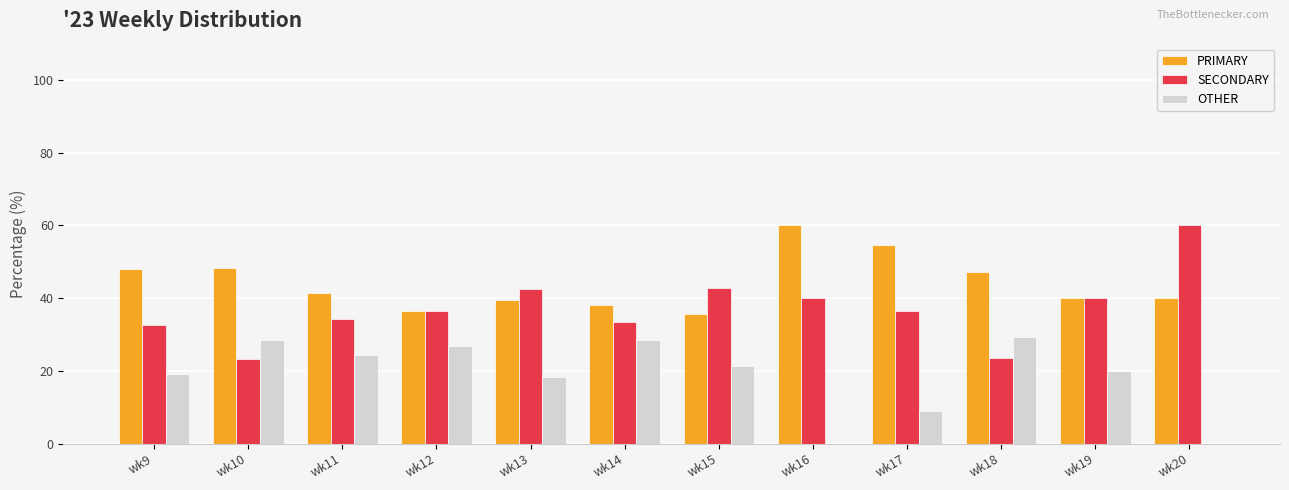

What value does the SECONDARY series have at wk14?

33.3